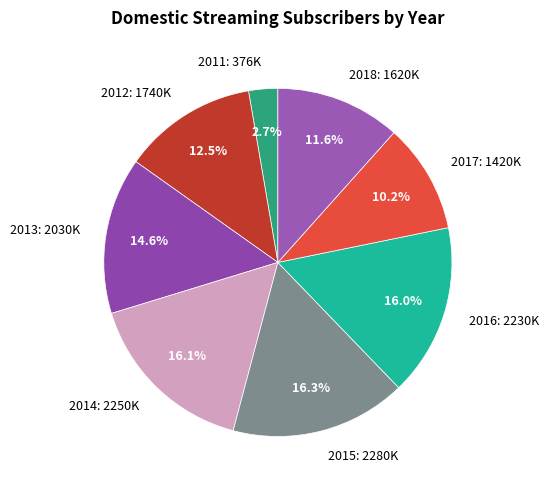

What percentage do 2016 and 2011 together represent?

18.7%